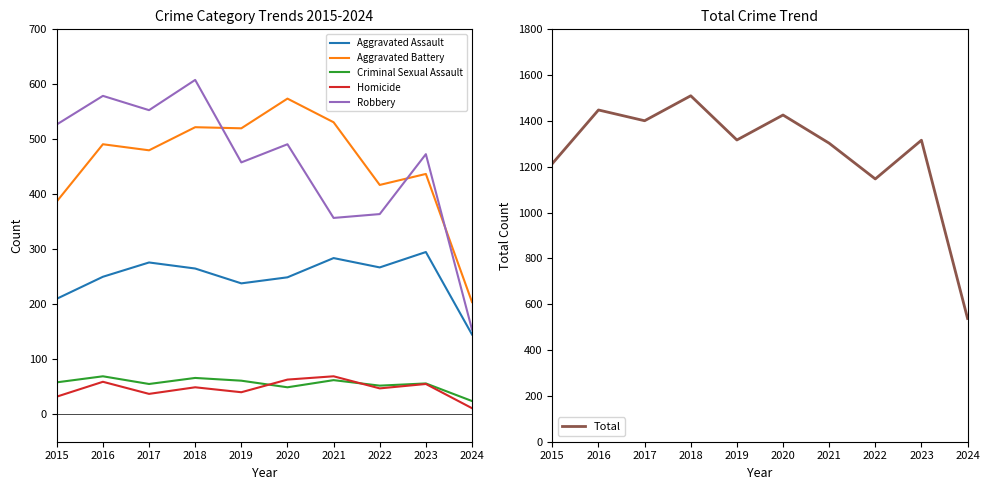

Where does the Robbery series first go above 491?

2015